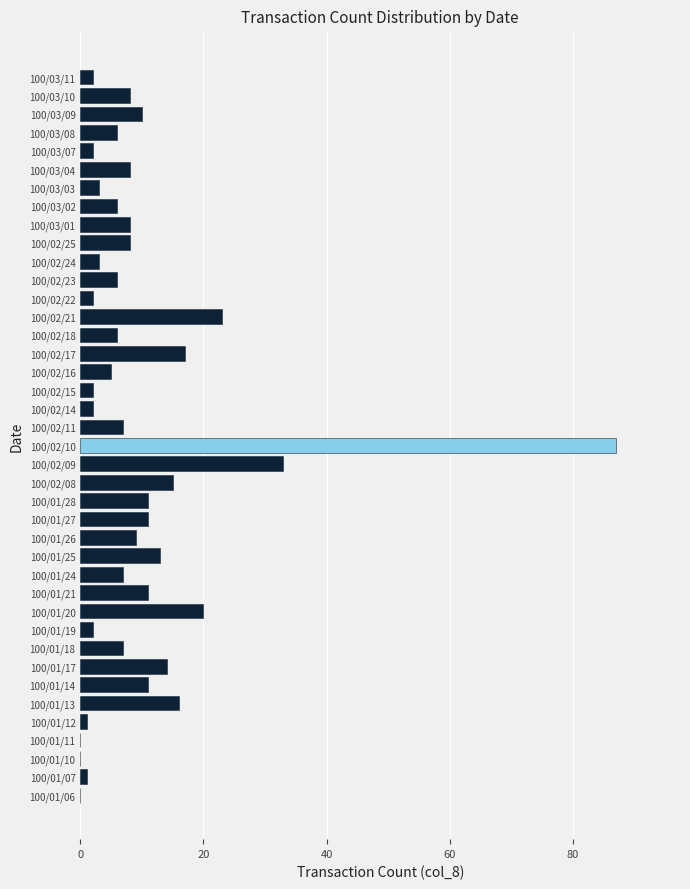

The chart shows a value of 5 at 100/02/16. True or false?

True